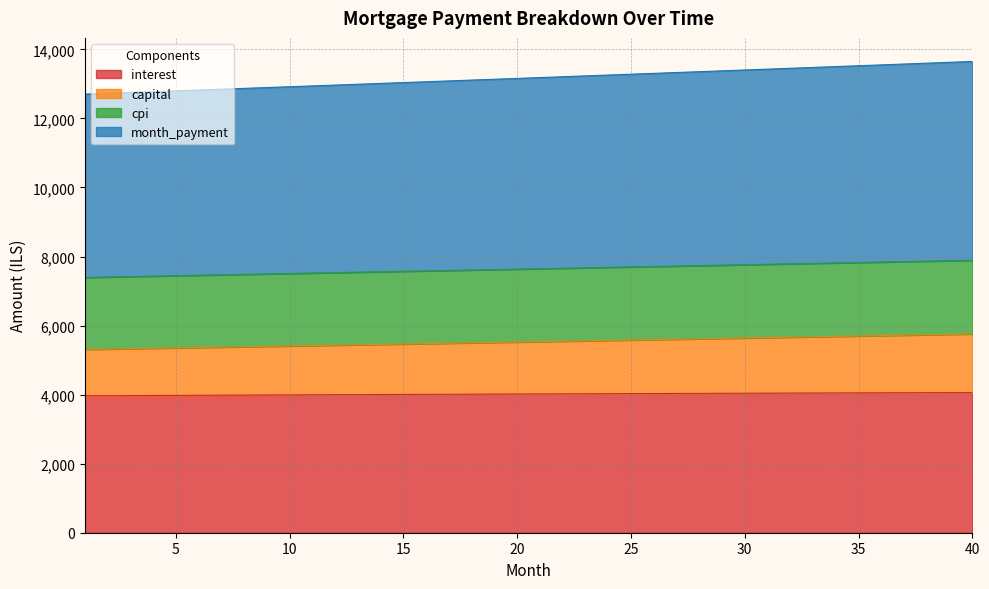

Rank the categories by capital value from lowest to highest.

1, 2, 3, 4, 5, 6, 7, 8, 9, 10, 11, 12, 13, 14, 15, 16, 17, 18, 19, 20, 21, 22, 23, 24, 25, 26, 27, 28, 29, 30, 31, 32, 33, 34, 35, 36, 37, 38, 39, 40